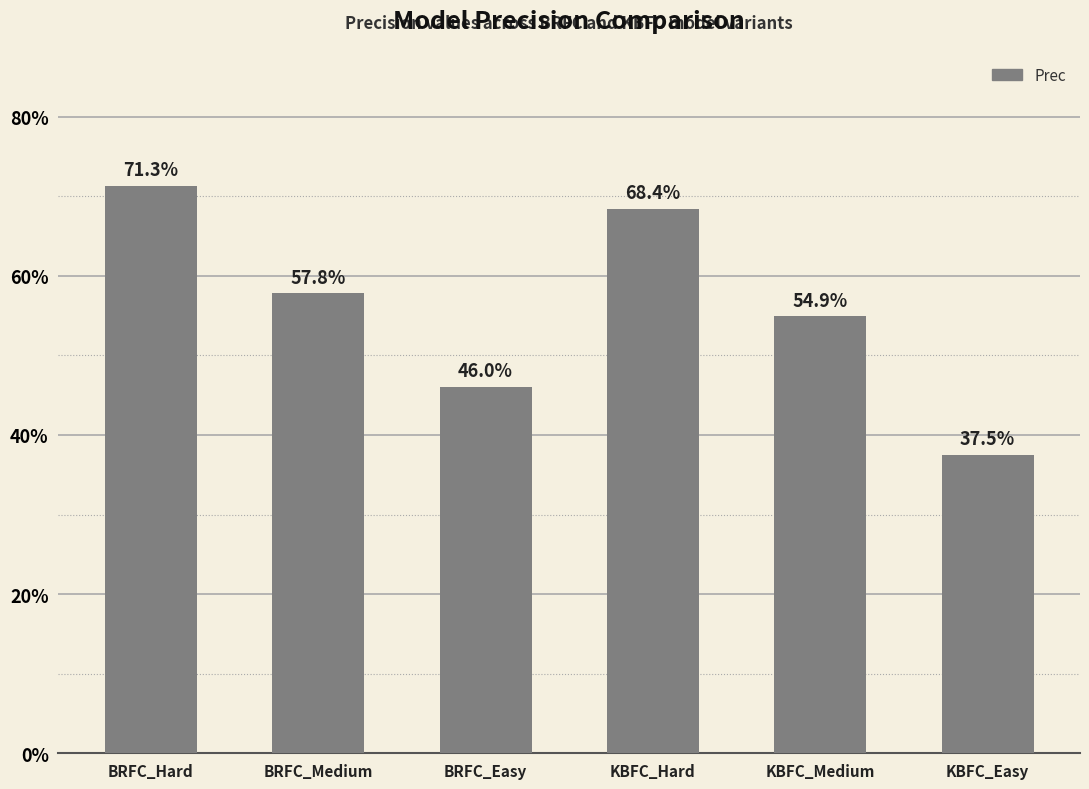

Reading left to right, list all the values displayed in this chart.

BRFC_Hard=0.7	BRFC_Medium=0.6	BRFC_Easy=0.5	KBFC_Hard=0.7	KBFC_Medium=0.5	KBFC_Easy=0.4